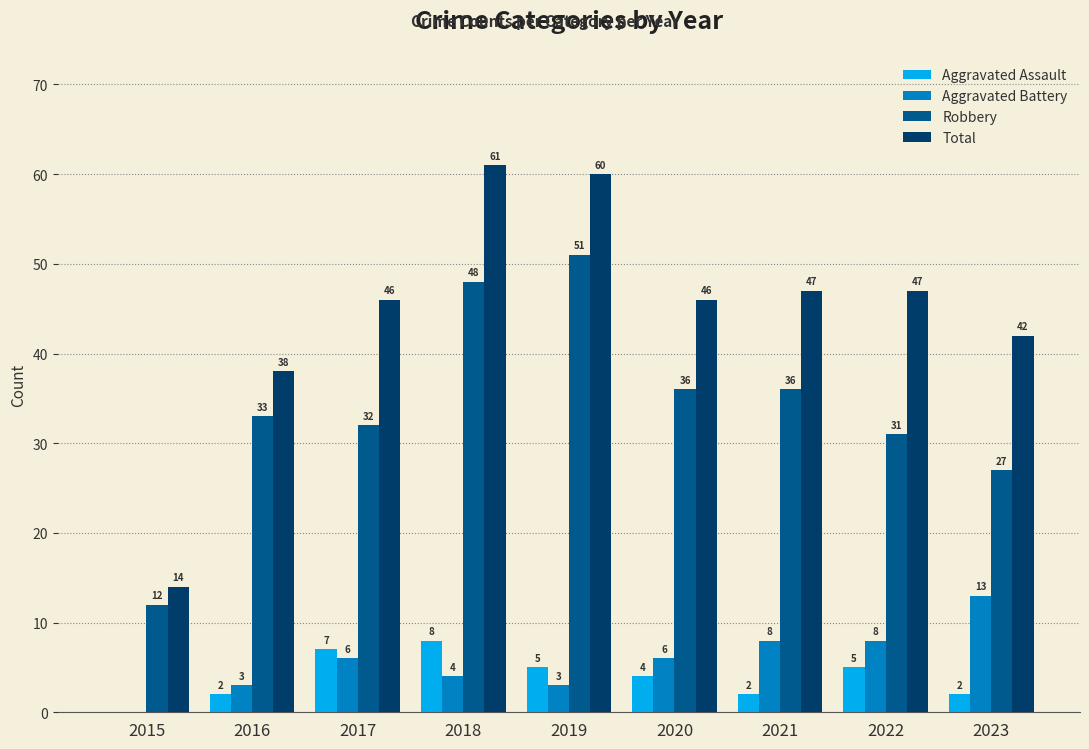

Are the bars horizontal?

No